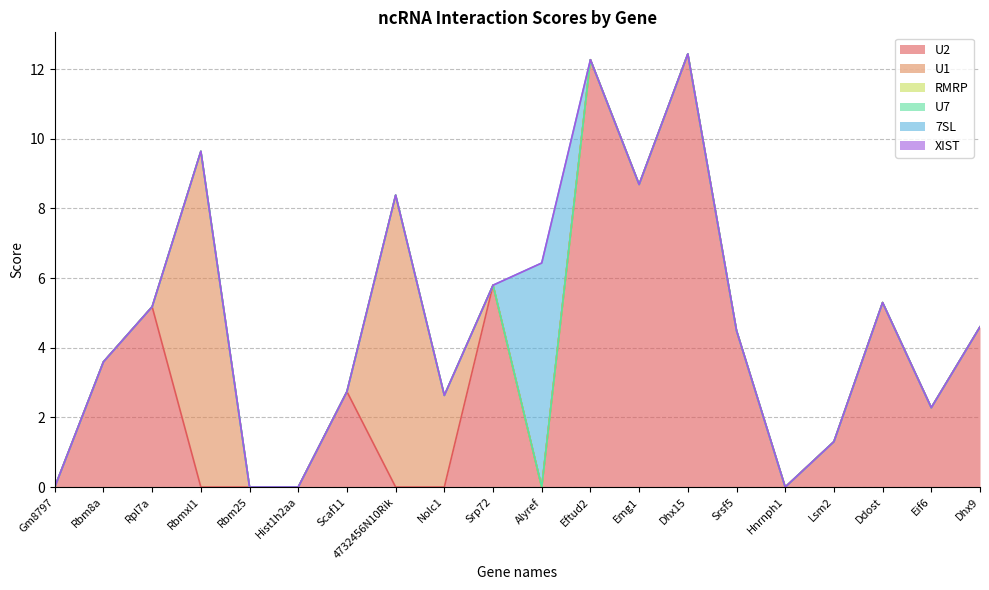

Reading right to left, list all the values displayed in this chart.

U2: Dhx9=4.6	Eif6=2.3	Ddost=5.3	Lsm2=1.3	Hnrnph1=0.0	Srsf5=4.5	Dhx15=12.4	Emg1=8.7	Eftud2=12.3	Alyref=0.0	Srp72=5.8	Nolc1=0.0	4732456N10Rik=0.0	Scaf11=2.7	Hist1h2aa=0.0	Rbm25=0.0	Rbmxl1=0.0	Rpl7a=5.2	Rbm8a=3.6	Gm8797=0.0
U1: Dhx9=0.0	Eif6=0.0	Ddost=0.0	Lsm2=0.0	Hnrnph1=0.0	Srsf5=0.0	Dhx15=0.0	Emg1=0.0	Eftud2=0.0	Alyref=0.0	Srp72=0.0	Nolc1=2.6	4732456N10Rik=8.4	Scaf11=0.0	Hist1h2aa=0.0	Rbm25=0.0	Rbmxl1=9.6	Rpl7a=0.0	Rbm8a=0.0	Gm8797=0.0
RMRP: Dhx9=0.0	Eif6=0.0	Ddost=0.0	Lsm2=0.0	Hnrnph1=0.0	Srsf5=0.0	Dhx15=0.0	Emg1=0.0	Eftud2=0.0	Alyref=0.0	Srp72=0.0	Nolc1=0.0	4732456N10Rik=0.0	Scaf11=0.0	Hist1h2aa=0.0	Rbm25=0.0	Rbmxl1=0.0	Rpl7a=0.0	Rbm8a=0.0	Gm8797=0.0
U7: Dhx9=0.0	Eif6=0.0	Ddost=0.0	Lsm2=0.0	Hnrnph1=0.0	Srsf5=0.0	Dhx15=0.0	Emg1=0.0	Eftud2=0.0	Alyref=0.0	Srp72=0.0	Nolc1=0.0	4732456N10Rik=0.0	Scaf11=0.0	Hist1h2aa=0.0	Rbm25=0.0	Rbmxl1=0.0	Rpl7a=0.0	Rbm8a=0.0	Gm8797=0.0
7SL: Dhx9=0.0	Eif6=0.0	Ddost=0.0	Lsm2=0.0	Hnrnph1=0.0	Srsf5=0.0	Dhx15=0.0	Emg1=0.0	Eftud2=0.0	Alyref=6.4	Srp72=0.0	Nolc1=0.0	4732456N10Rik=0.0	Scaf11=0.0	Hist1h2aa=0.0	Rbm25=0.0	Rbmxl1=0.0	Rpl7a=0.0	Rbm8a=0.0	Gm8797=0.0
XIST: Dhx9=0.0	Eif6=0.0	Ddost=0.0	Lsm2=0.0	Hnrnph1=0.0	Srsf5=0.0	Dhx15=0.0	Emg1=0.0	Eftud2=0.0	Alyref=0.0	Srp72=0.0	Nolc1=0.0	4732456N10Rik=0.0	Scaf11=0.0	Hist1h2aa=0.0	Rbm25=0.0	Rbmxl1=0.0	Rpl7a=0.0	Rbm8a=0.0	Gm8797=0.0